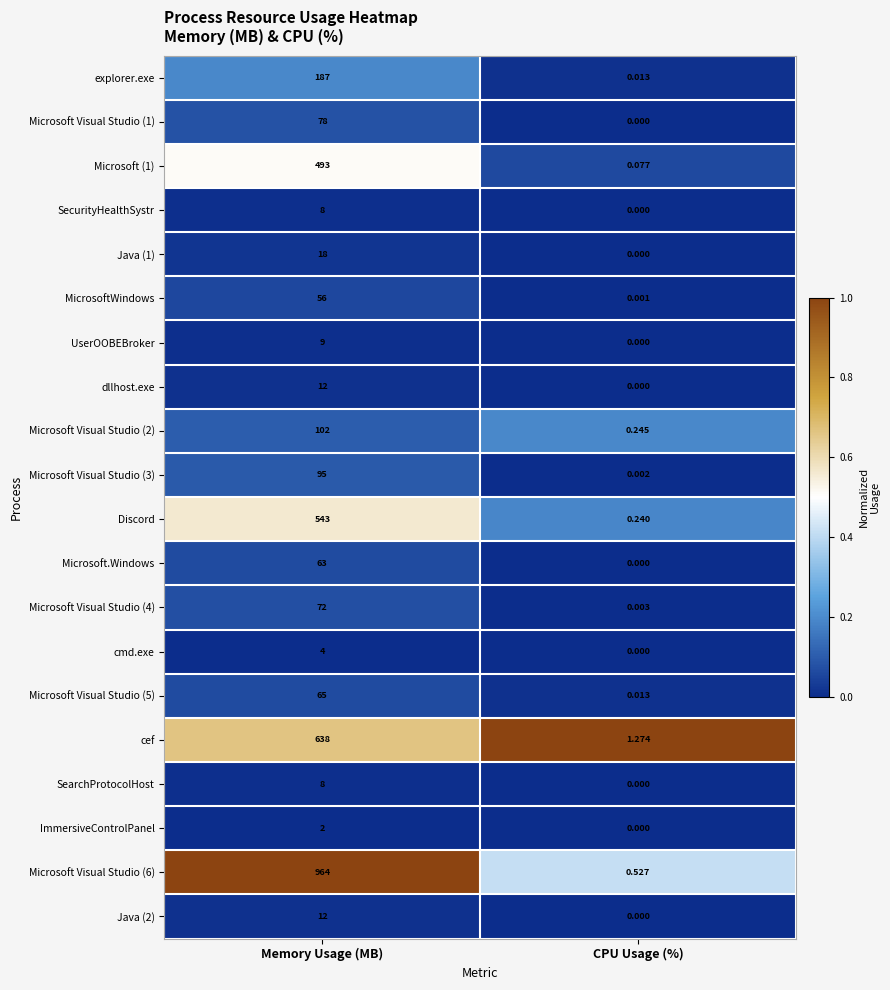

At which label is Microsoft Visual Studio (2) closest to 51?

CPU Usage (%)